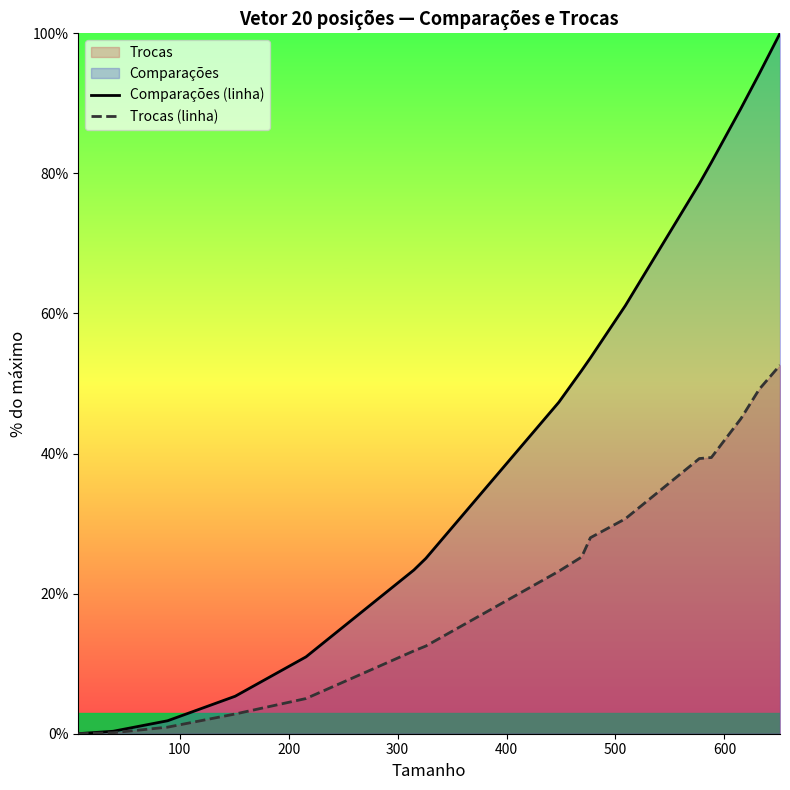

List the series in order of their peak value, lowest first.

Trocas (linha), Comparações (linha)